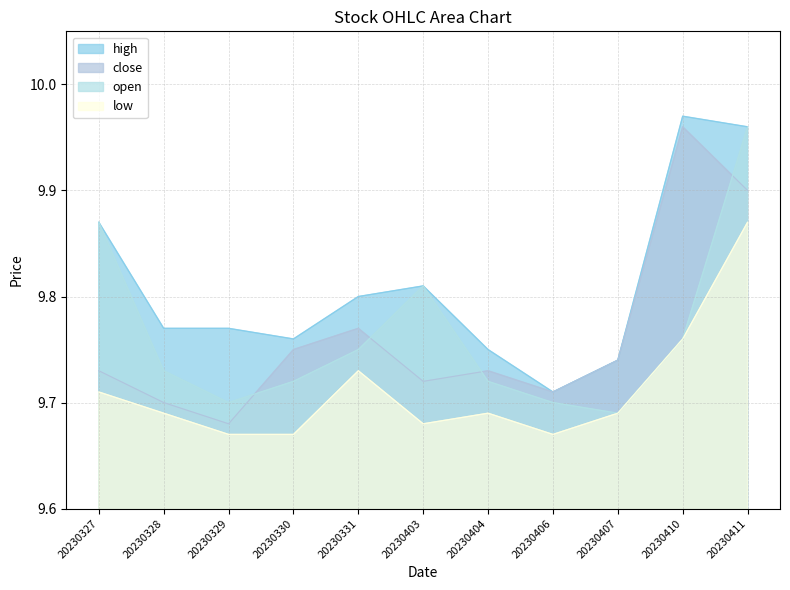

Which has a higher value, 20230328 or 20230411?

20230411